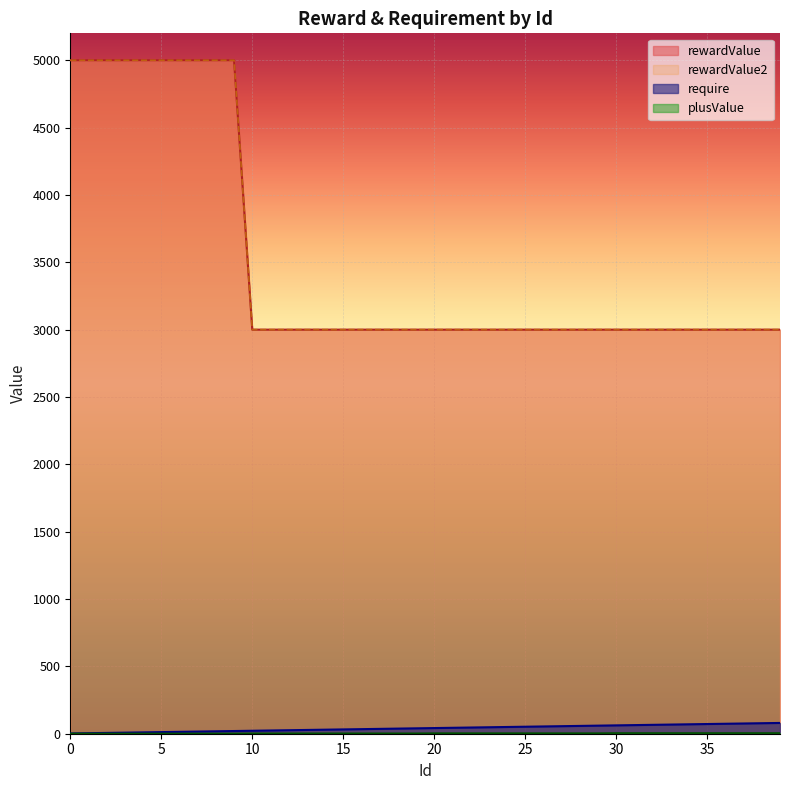

Between 18 and 12, which is larger?

18